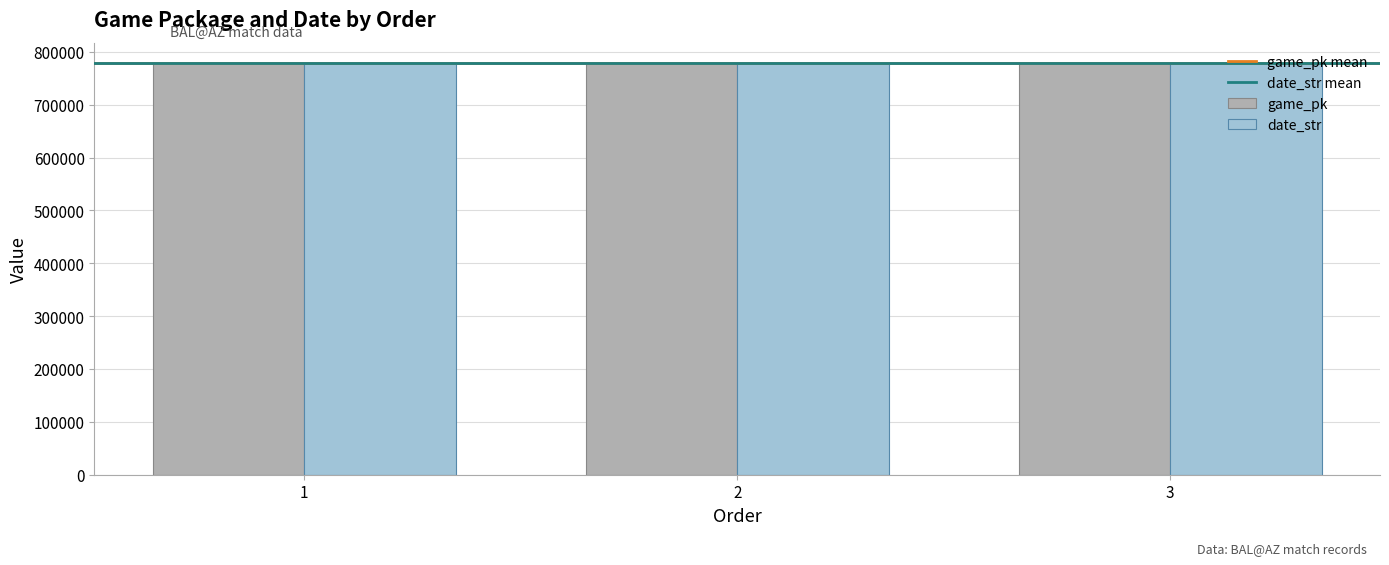

How many bars are there in total?

6